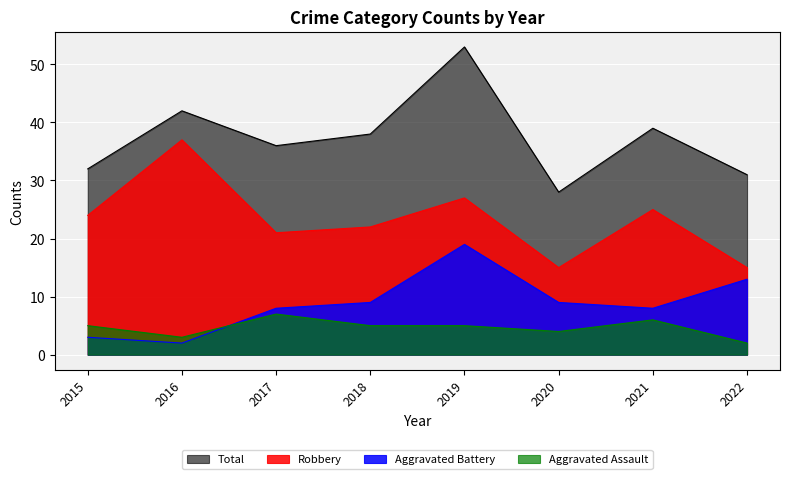

True or false: Robbery has a value of 7 at 2021.

False